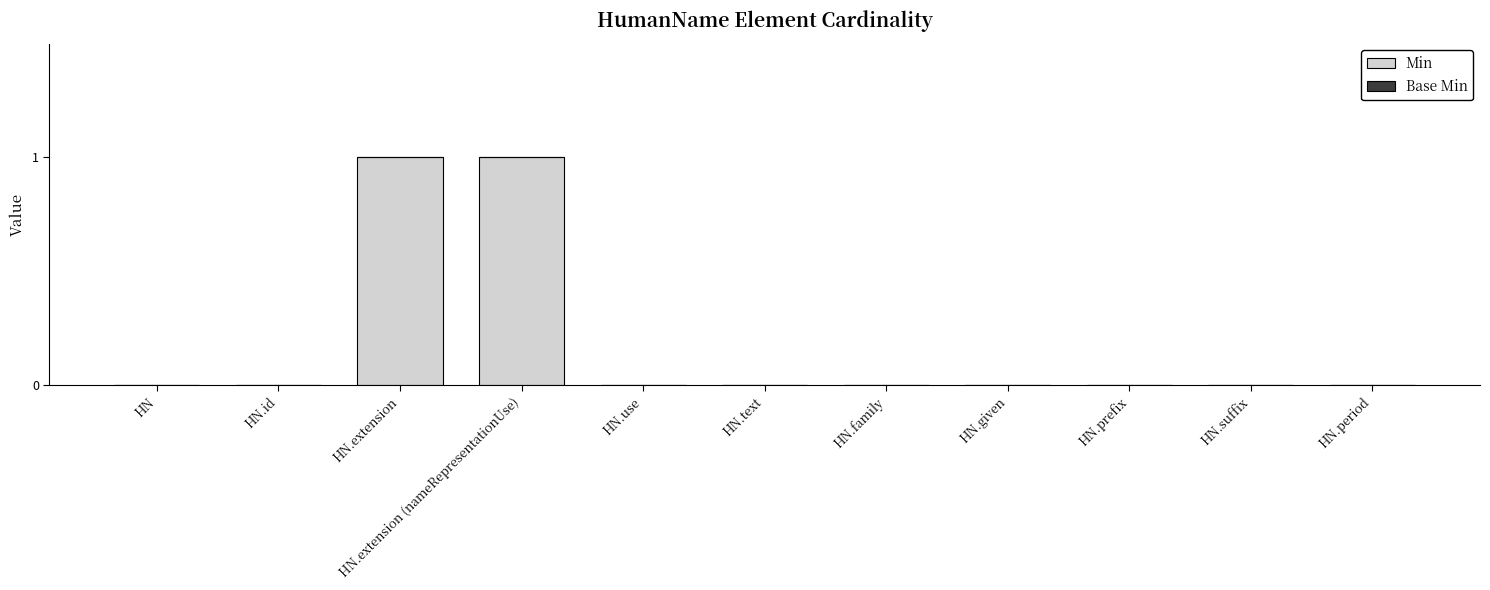

The value at HN.extension is 1. True or false?

True